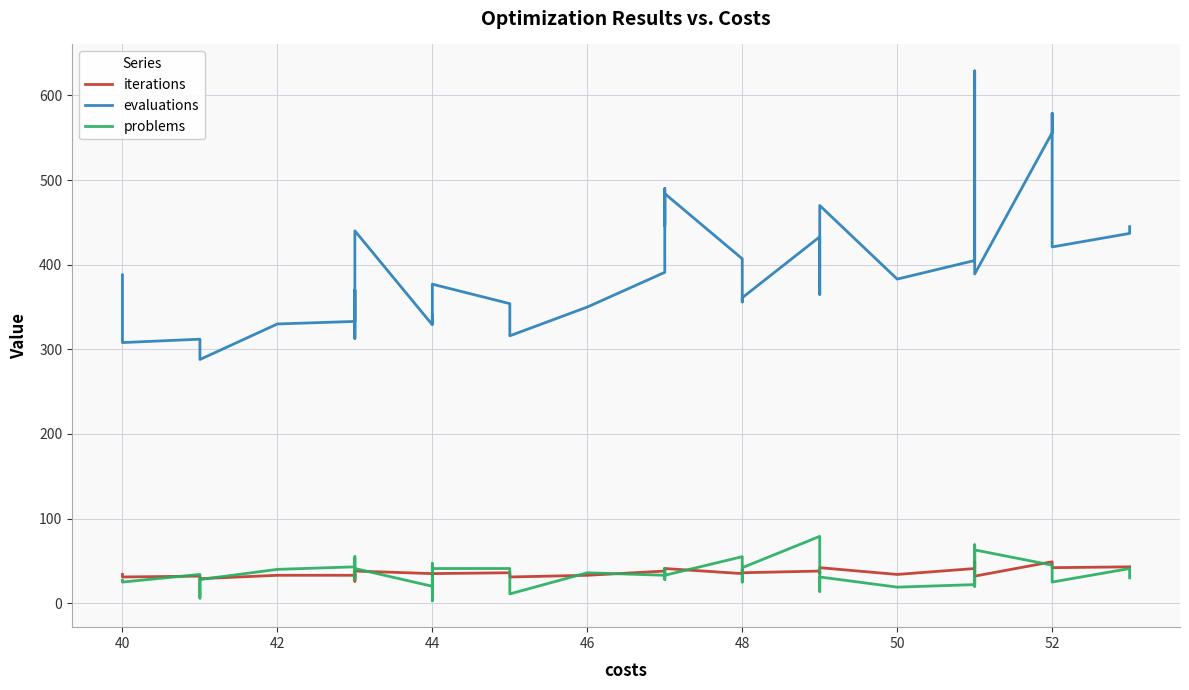

Is it true that evaluations equals 915 at 52?

False